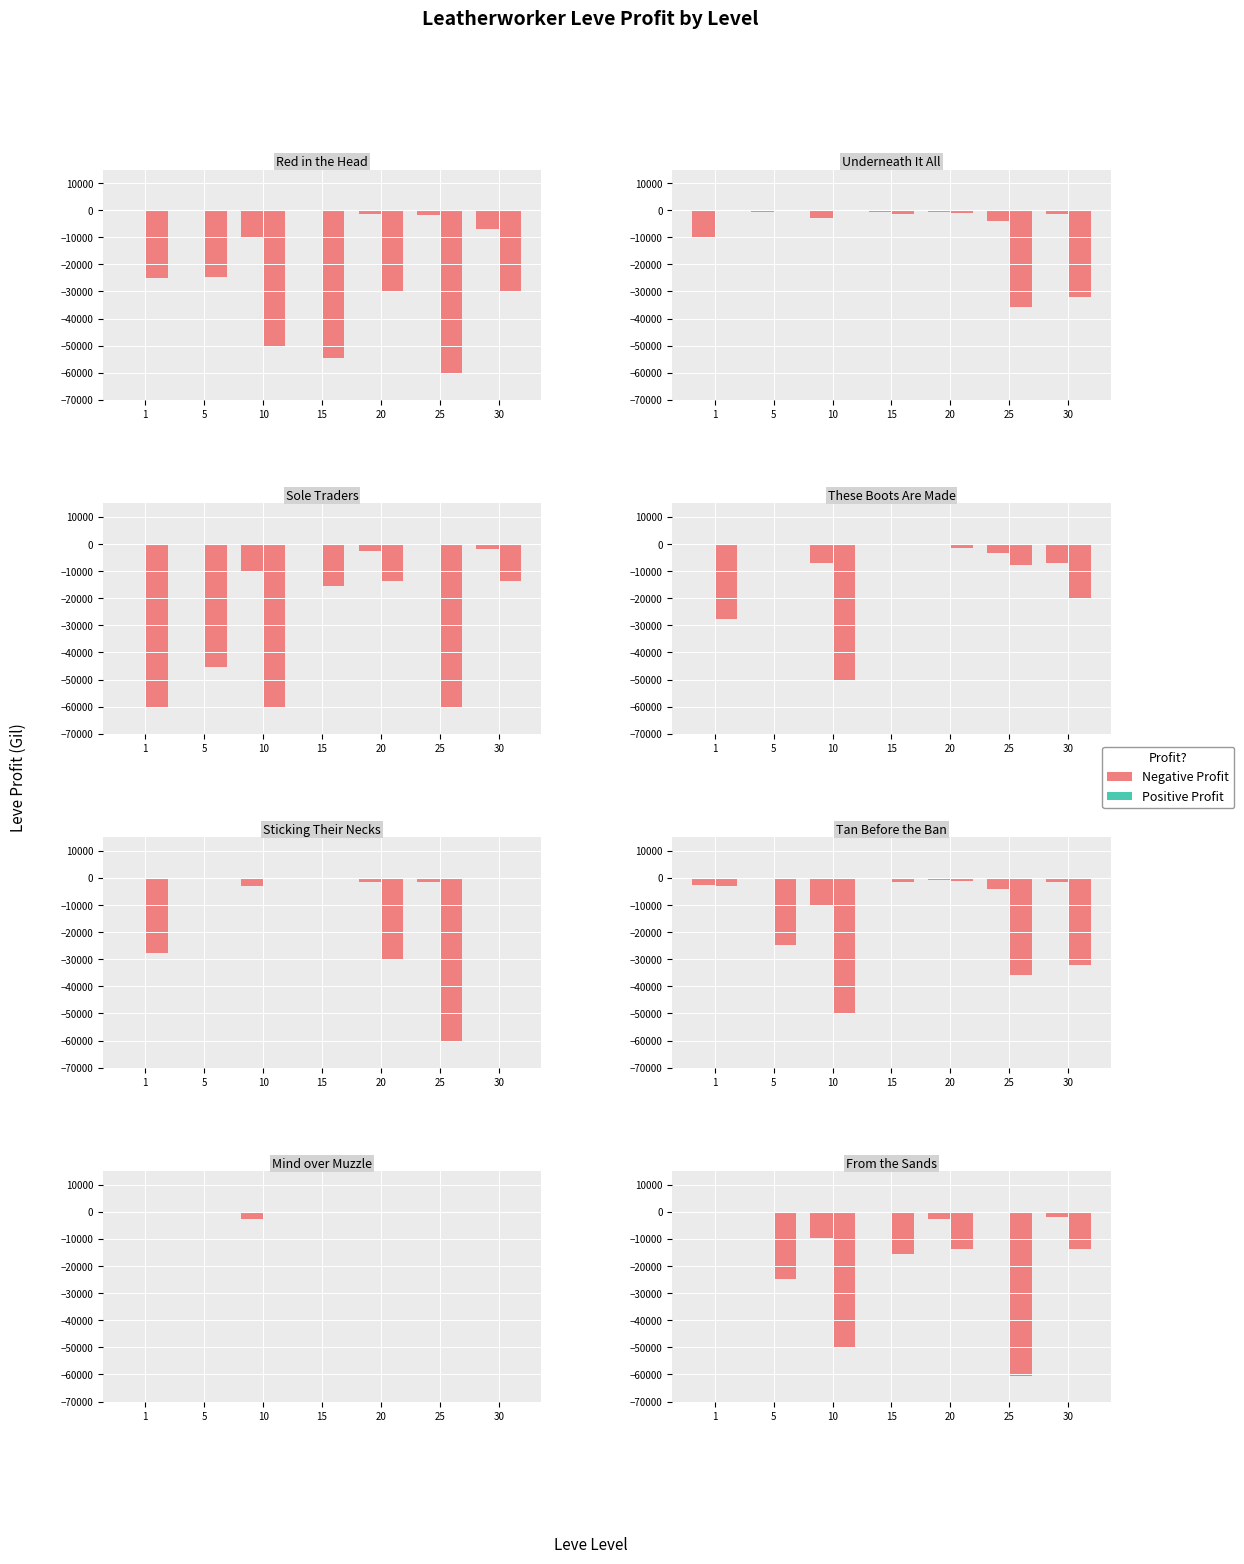

Is it true that NQ Profit equals -25.3 at 5?

False